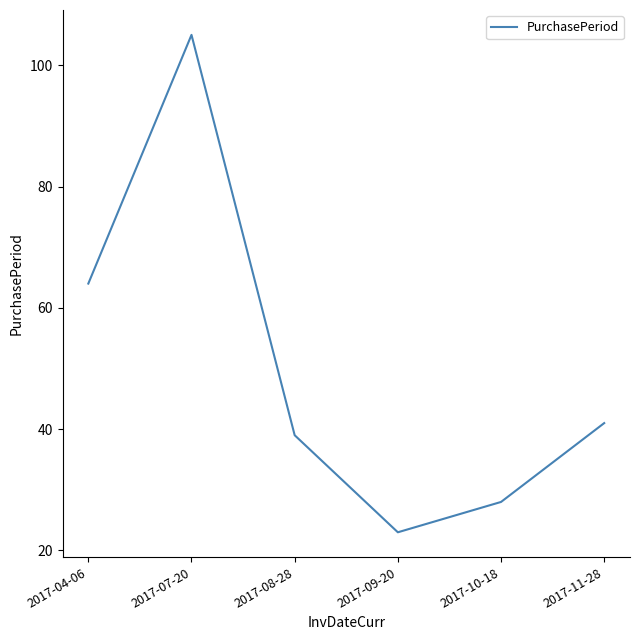

Reading left to right, extract all data points from this chart.

2017-04-06=64	2017-07-20=105	2017-08-28=39	2017-09-20=23	2017-10-18=28	2017-11-28=41